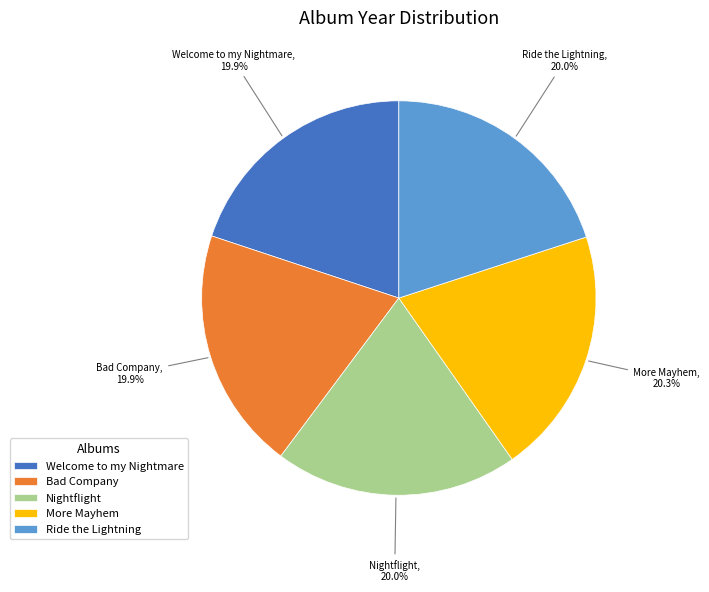

What percentage is the Nightflight slice, to the nearest percent?

20%